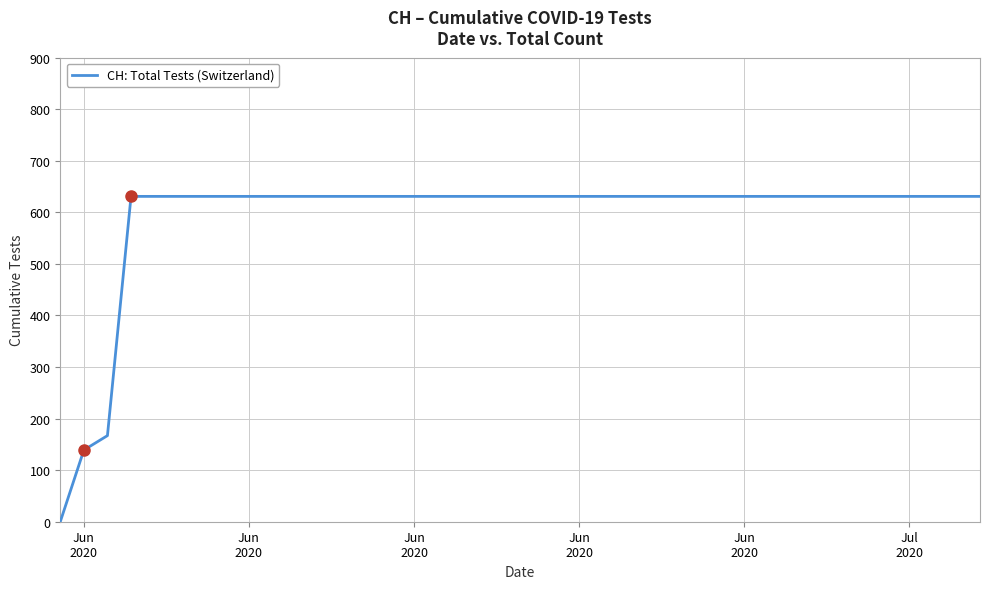

Reading left to right, what are all the values shown in this chart?

0	139	167	631	631	631	631	631	631	631	631	631	631	631	631	631	631	631	631	631	631	631	631	631	631	631	631	631	631	631	631	631	631	631	631	631	631	631	631	631